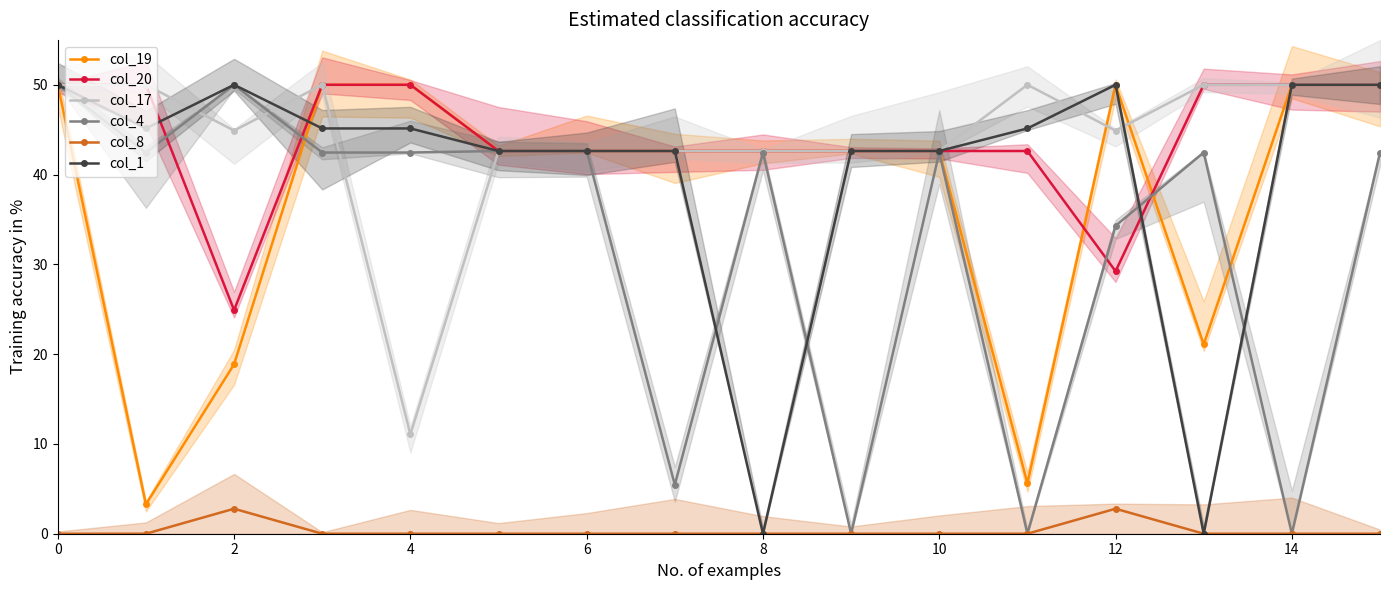

What is the label of the 14th point from the left?

13